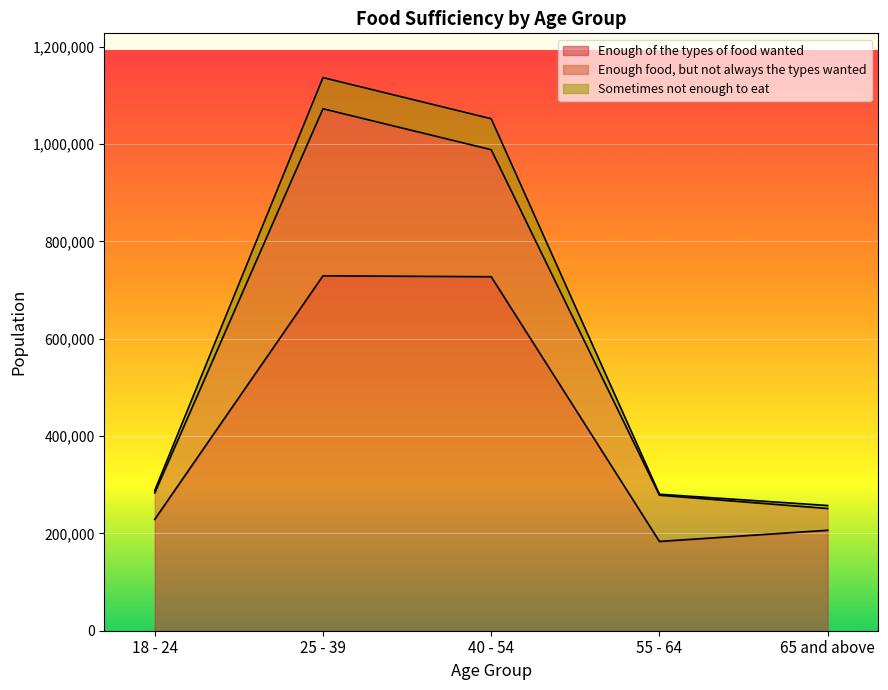

Reading right to left, list all the values displayed in this chart.

Enough of the types of food wanted: 206467	183482	727460	729322	228983
Enough food, but not always the types wanted: 251156	278494	988518	1072642	283292
Sometimes not enough to eat: 257298	280491	1052134	1136728	288119